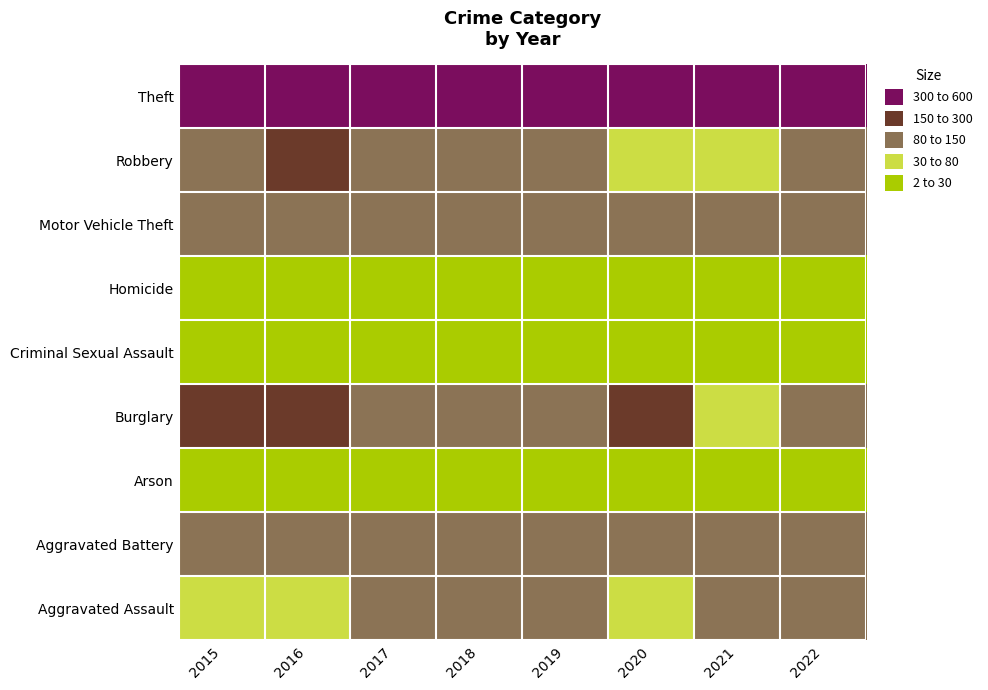

At how many categories does at least one series exceed 371?

8